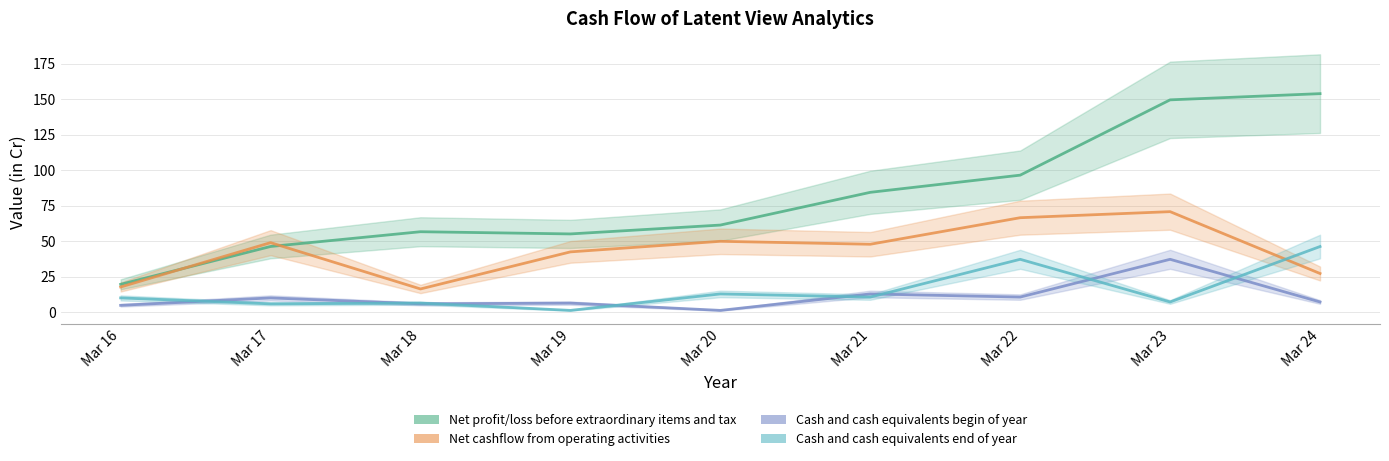

Is the value of Cash and cash equivalents begin of year at Mar 21 greater than the value of Cash and cash equivalents end of year at Mar 23?

Yes